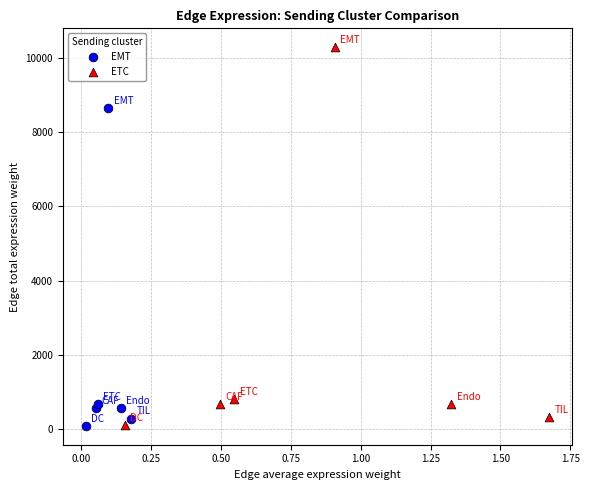

Which series reaches the maximum Y coordinate?

ETC